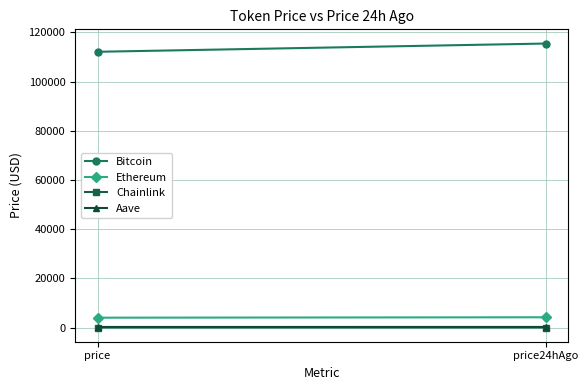

Rank the categories by Chainlink value from lowest to highest.

price, price24hAgo